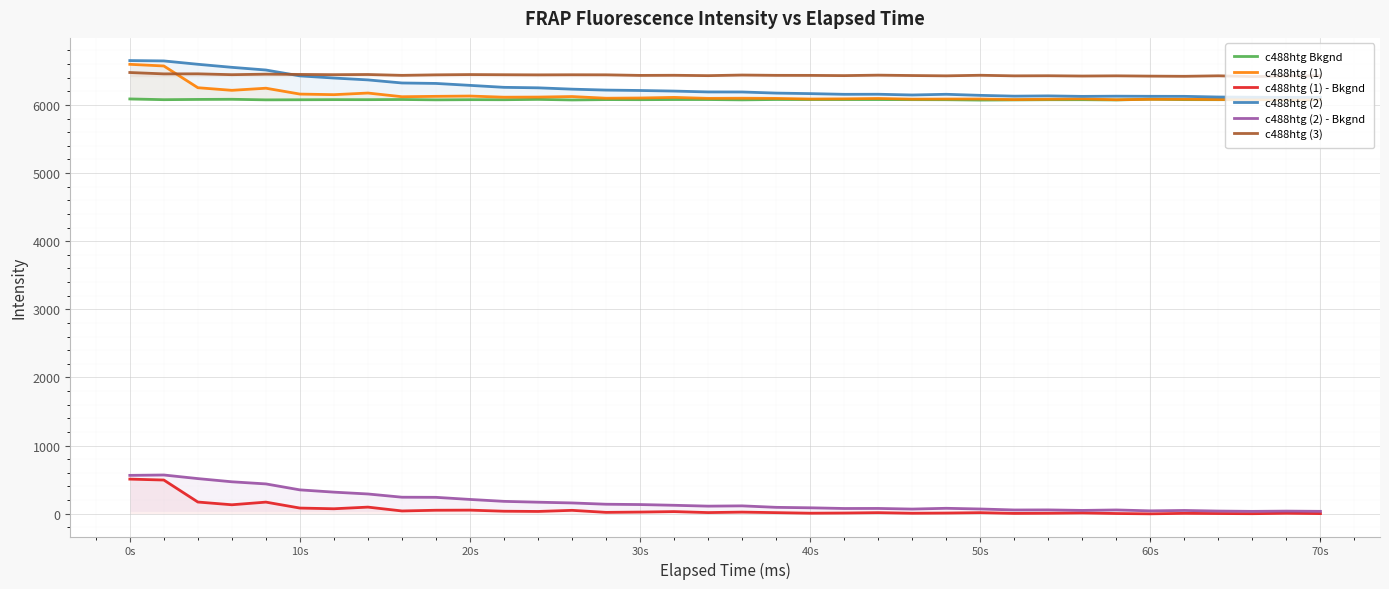

True or false: c488htg Bkgnd and c488htg (2) - Bkgnd intersect in this chart.

False